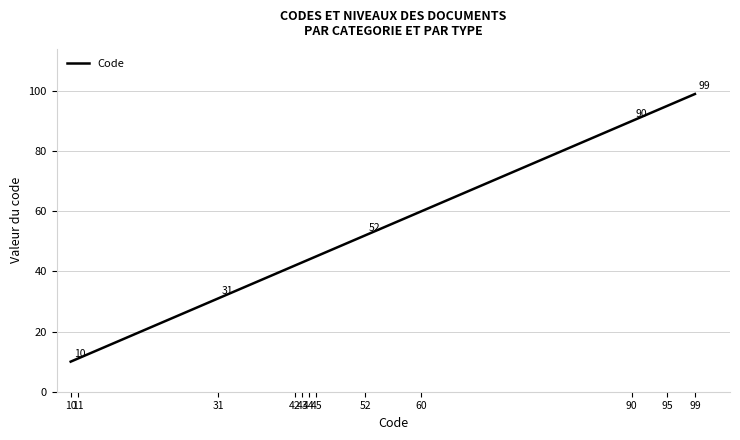

Reading left to right, extract all data points from this chart.

10=10	11=11	31=31	42=42	43=43	44=44	45=45	52=52	60=60	90=90	95=95	99=99